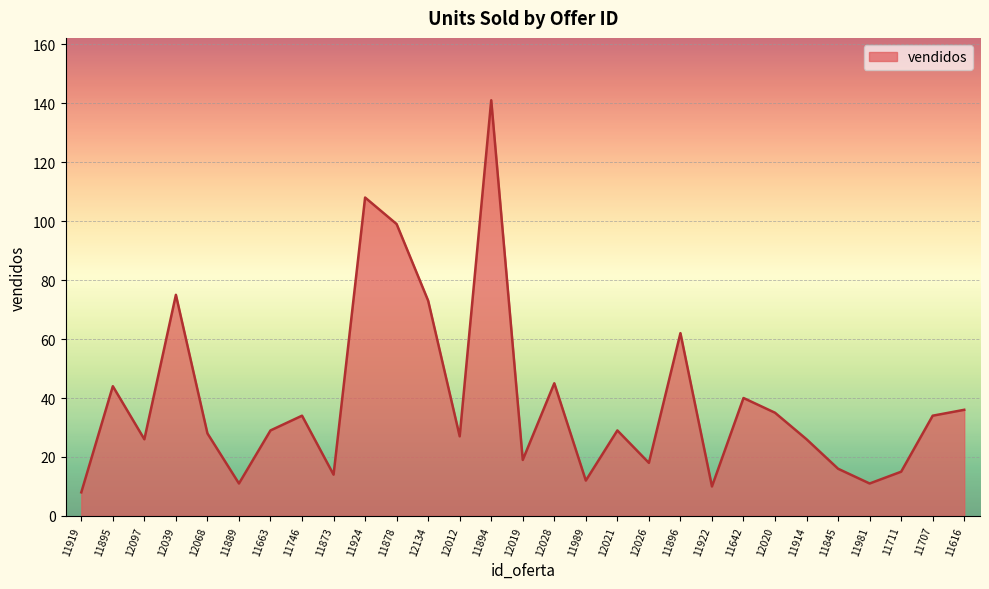

How many interior local peaks (higher than both neighbors) does the data have?

9